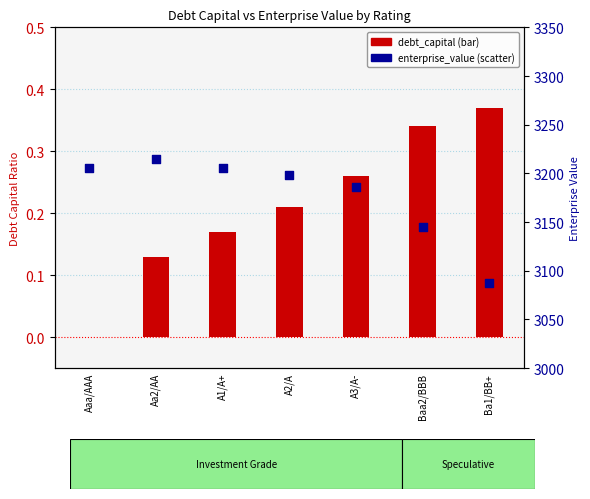

What is the total value across all series at A3/A-?

3185.7